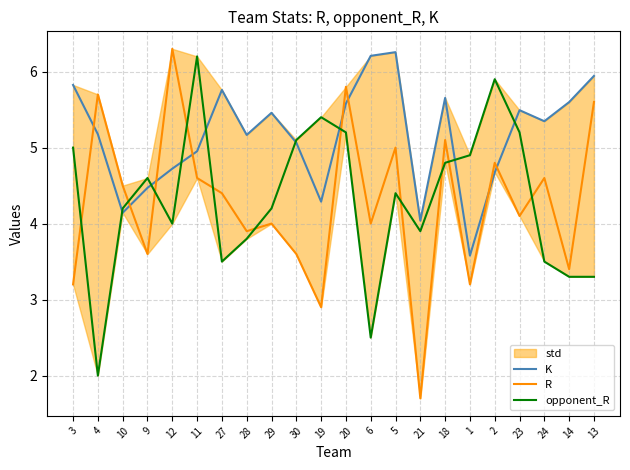

Which series has the largest range (max minus min)?

R